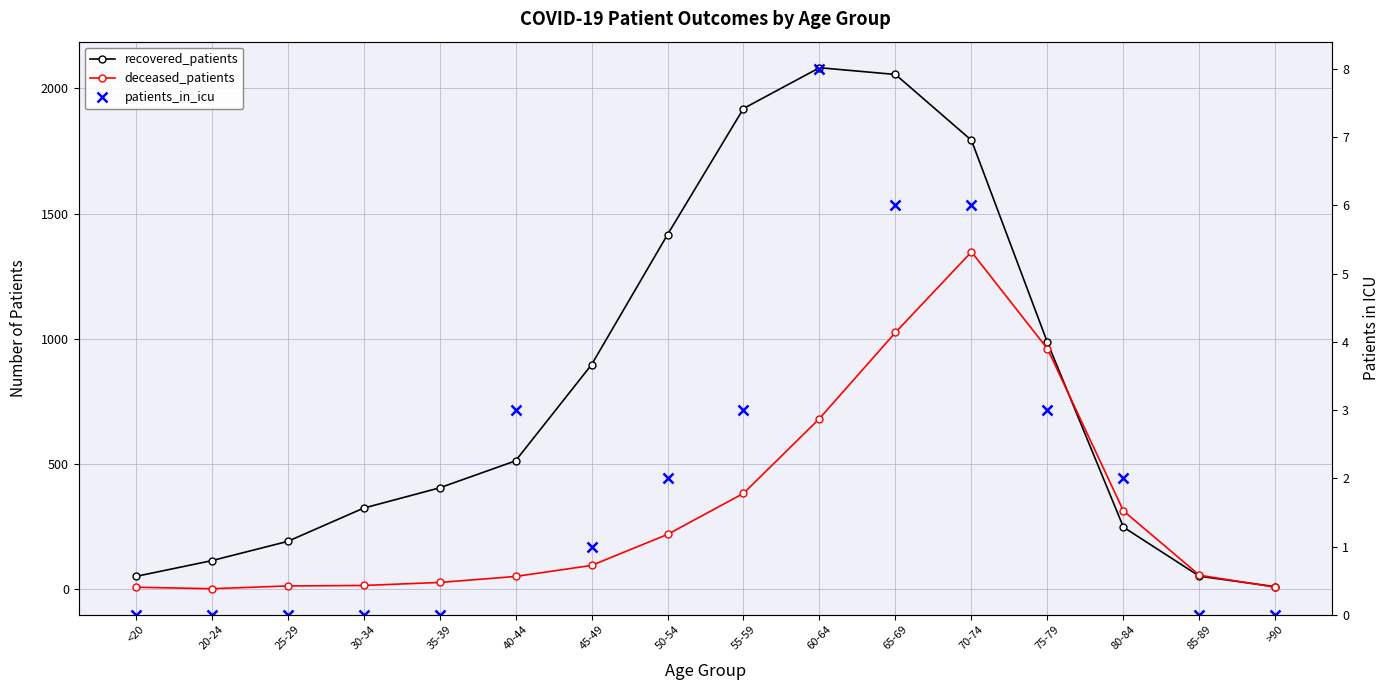

What is the sum of the deceased_patients values at 85-89 and 35-39?

81